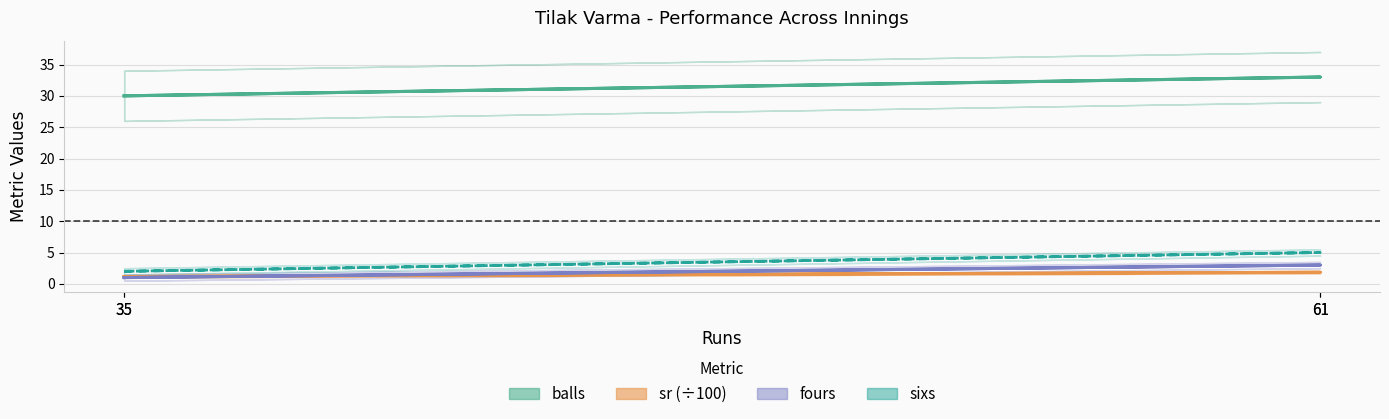

Which category has the highest value across all series?

61